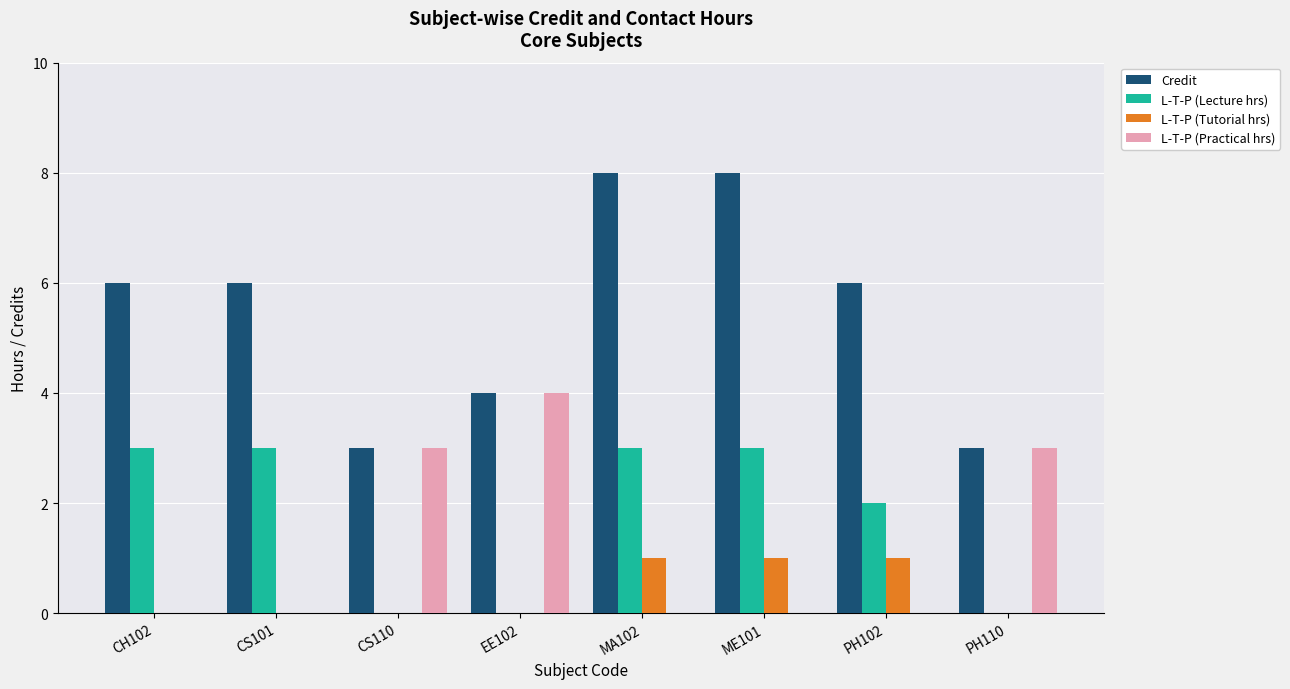

Reading right to left, what are all the values shown in this chart?

Credit: PH110=3	PH102=6	ME101=8	MA102=8	EE102=4	CS110=3	CS101=6	CH102=6
L-T-P (Lecture hrs): PH110=0	PH102=2	ME101=3	MA102=3	EE102=0	CS110=0	CS101=3	CH102=3
L-T-P (Tutorial hrs): PH110=0	PH102=1	ME101=1	MA102=1	EE102=0	CS110=0	CS101=0	CH102=0
L-T-P (Practical hrs): PH110=3	PH102=0	ME101=0	MA102=0	EE102=4	CS110=3	CS101=0	CH102=0